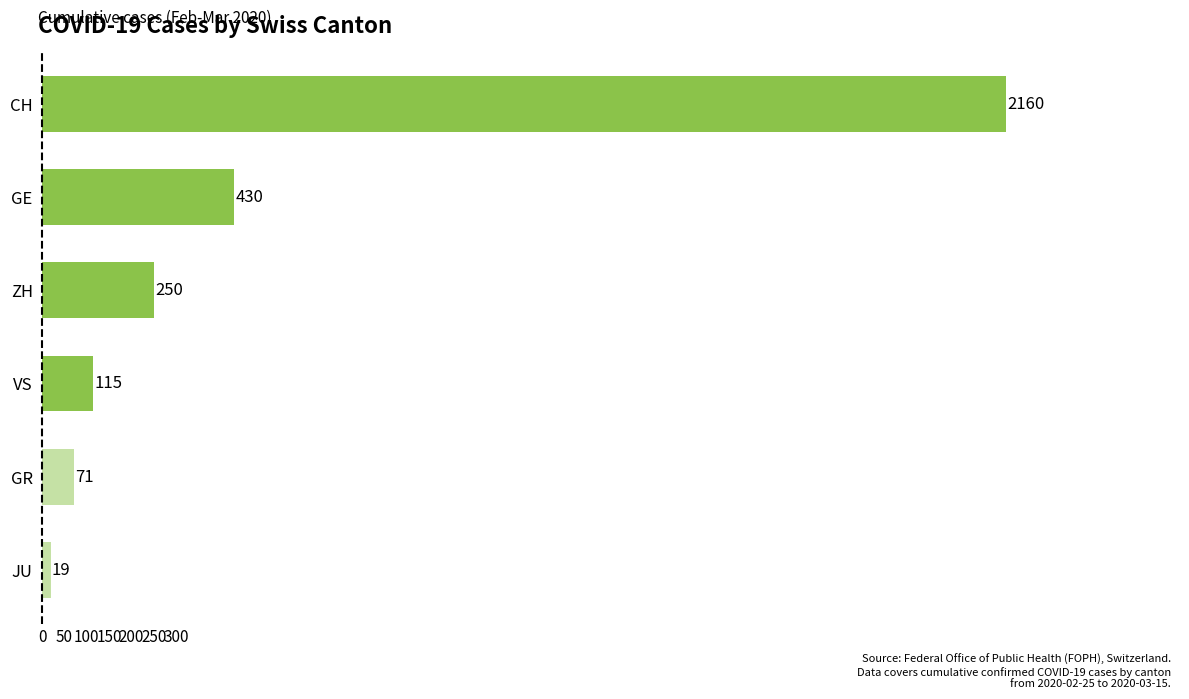

How many data points does each series have?

6